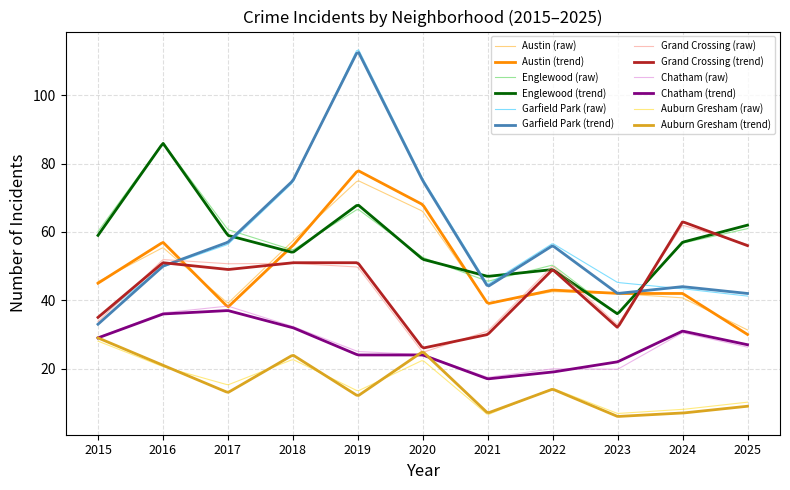

Which series has the largest total across all categories?

Garfield Park